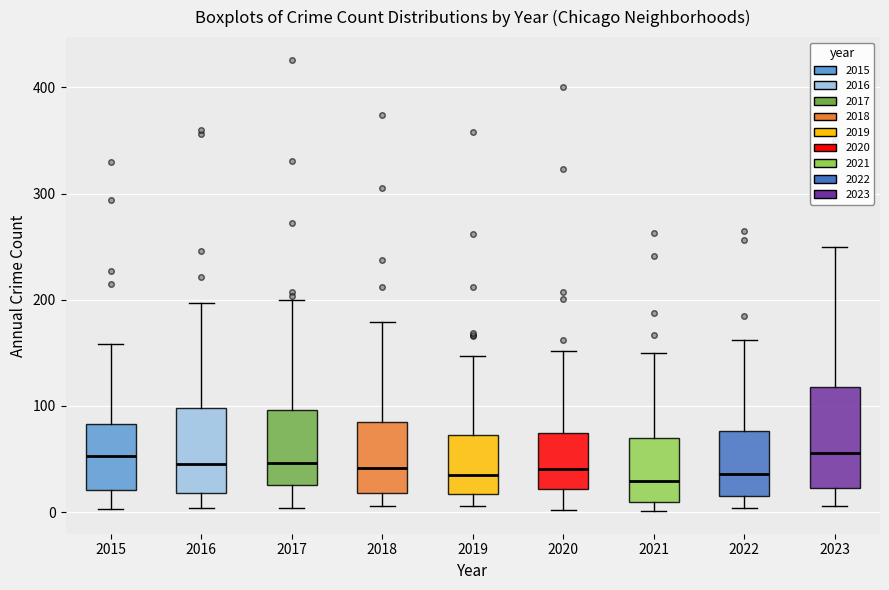

Where is the upper edge of the box at x = 2019 on the y-axis? The values are not printed on the chart, so give them approximately, as read against the axis.

70